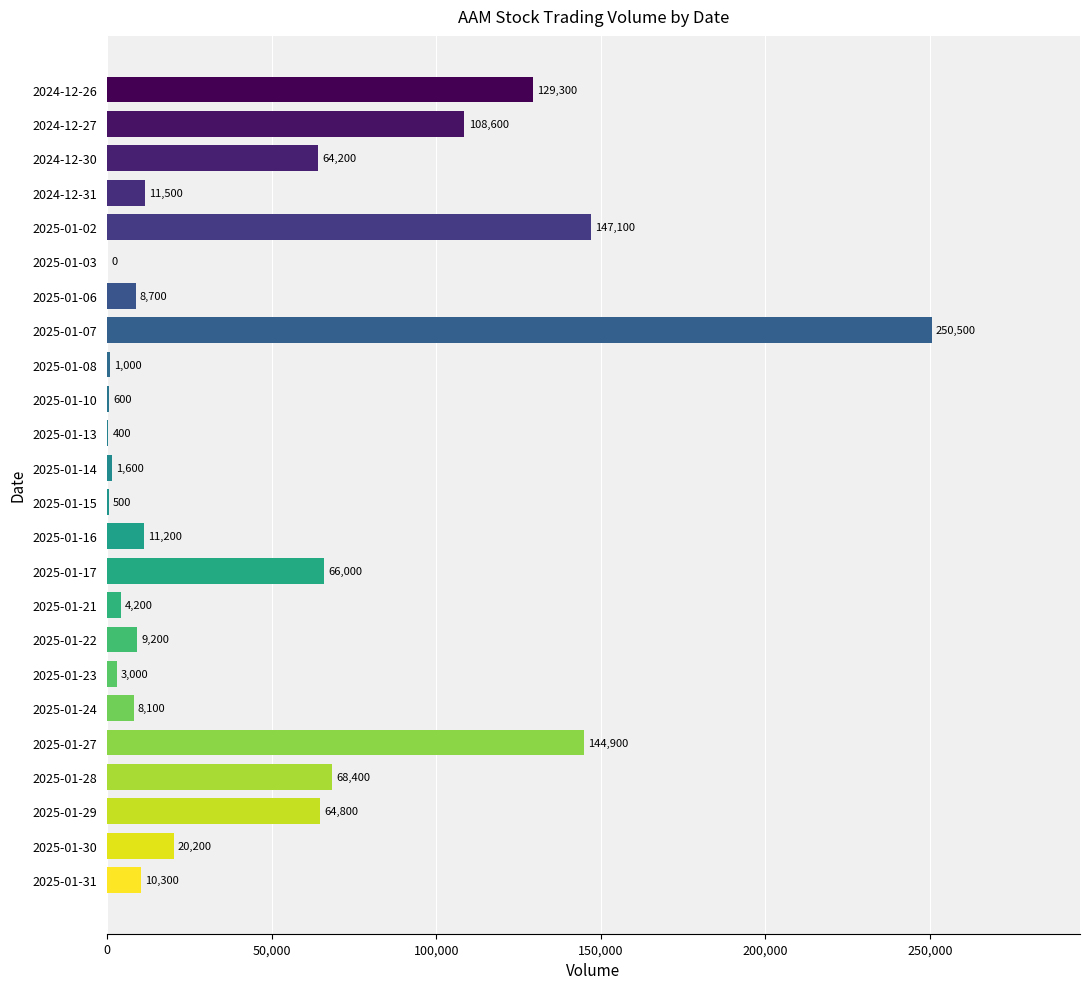

What is the sum of all values?

1134300